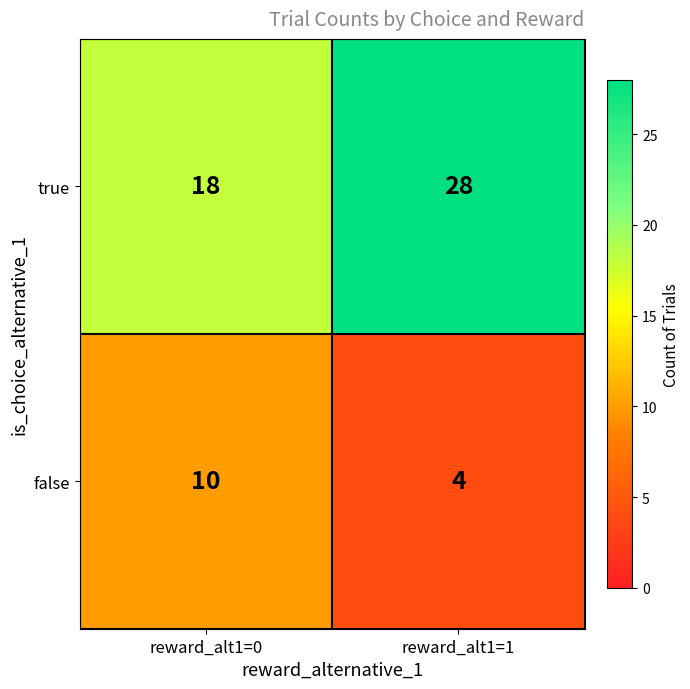

What is the difference between the maximum and minimum values in the true series?

10